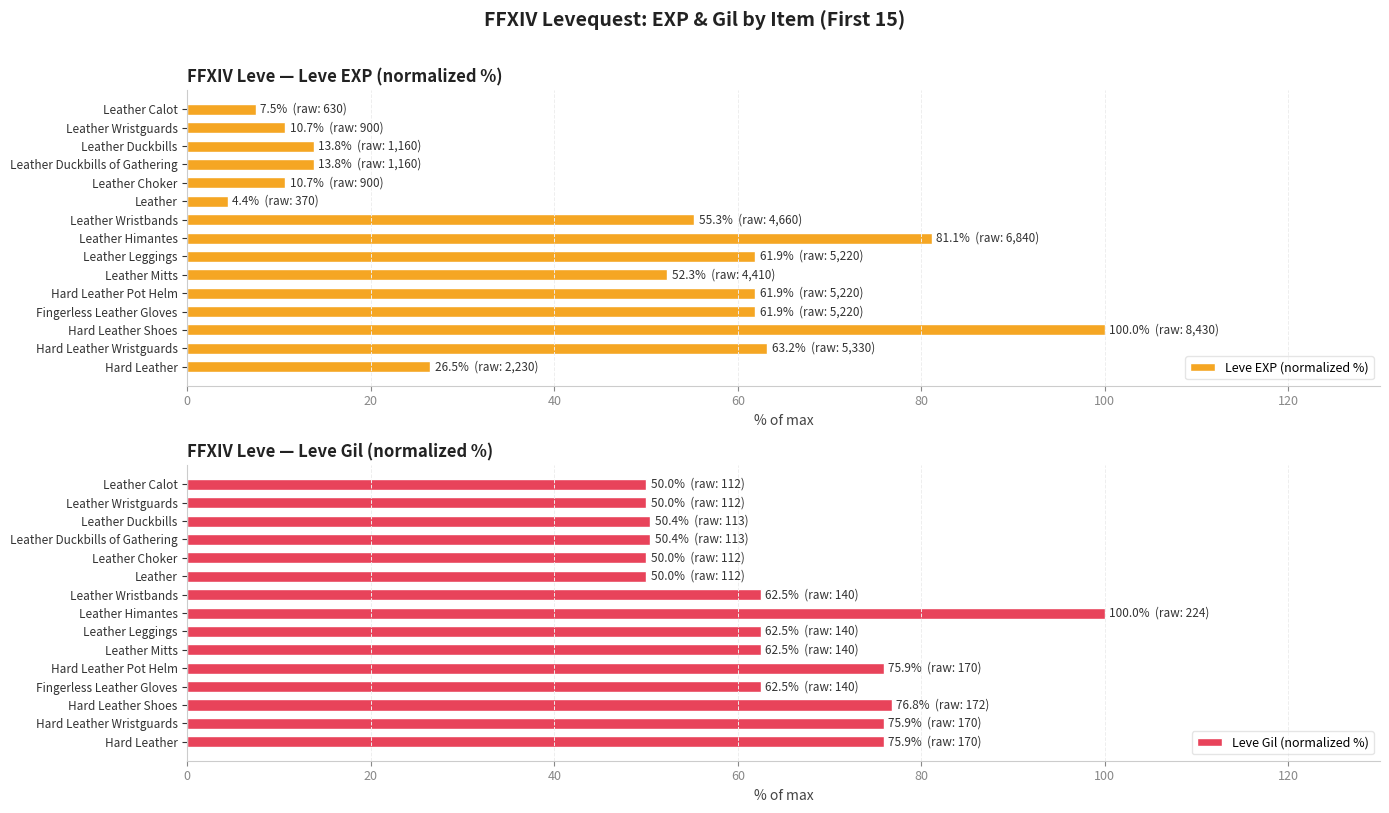

What is the difference between the Leve Gil (normalized %) values at Hard Leather Pot Helm and Leather Leggings?

13.4